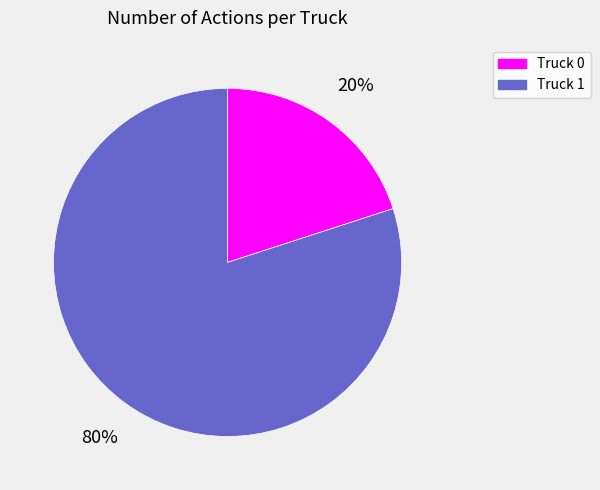

Which slice represents more than half of the pie?

Truck 1